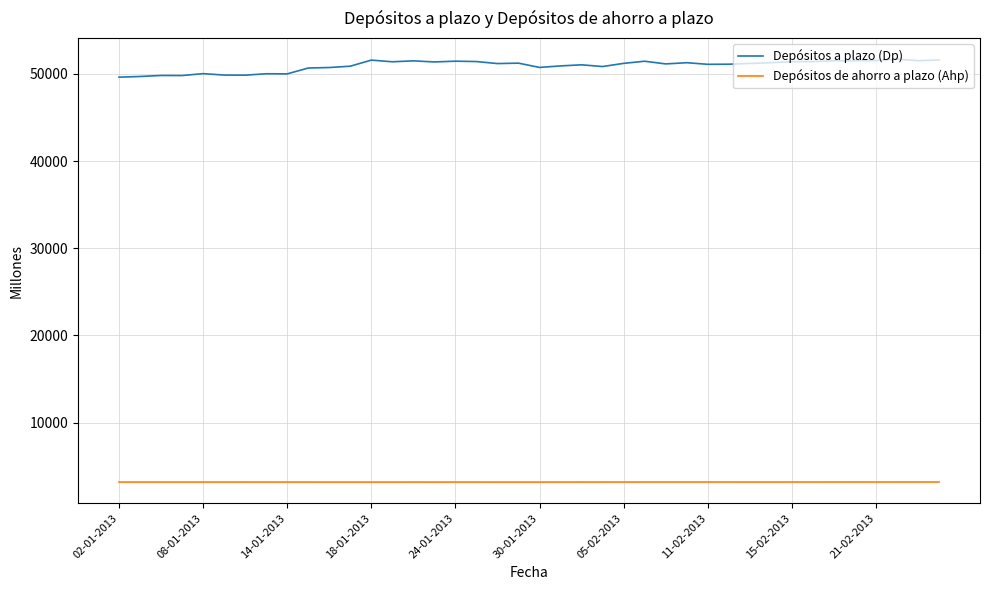

List the series in order of their peak value, lowest first.

Depósitos de ahorro a plazo (Ahp), Depósitos a plazo (Dp)